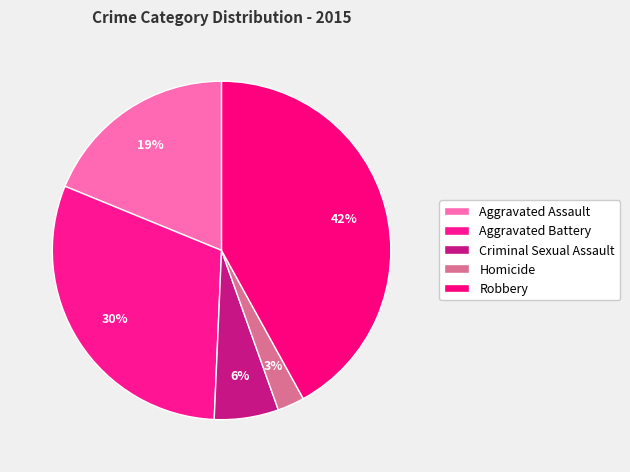

Does Homicide represent more than half of the total?

No